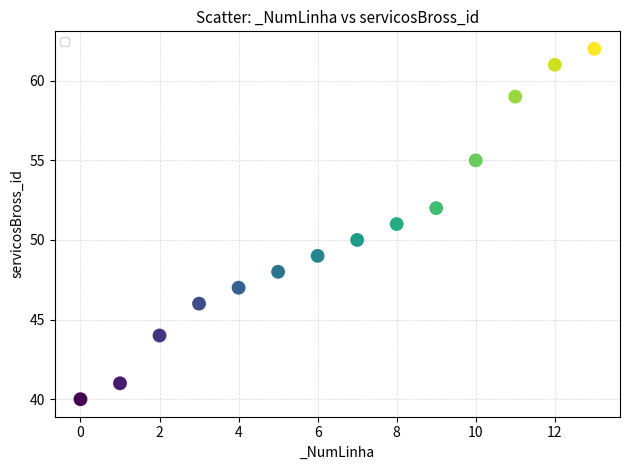

What is the range of Y values (max minus min)?

22